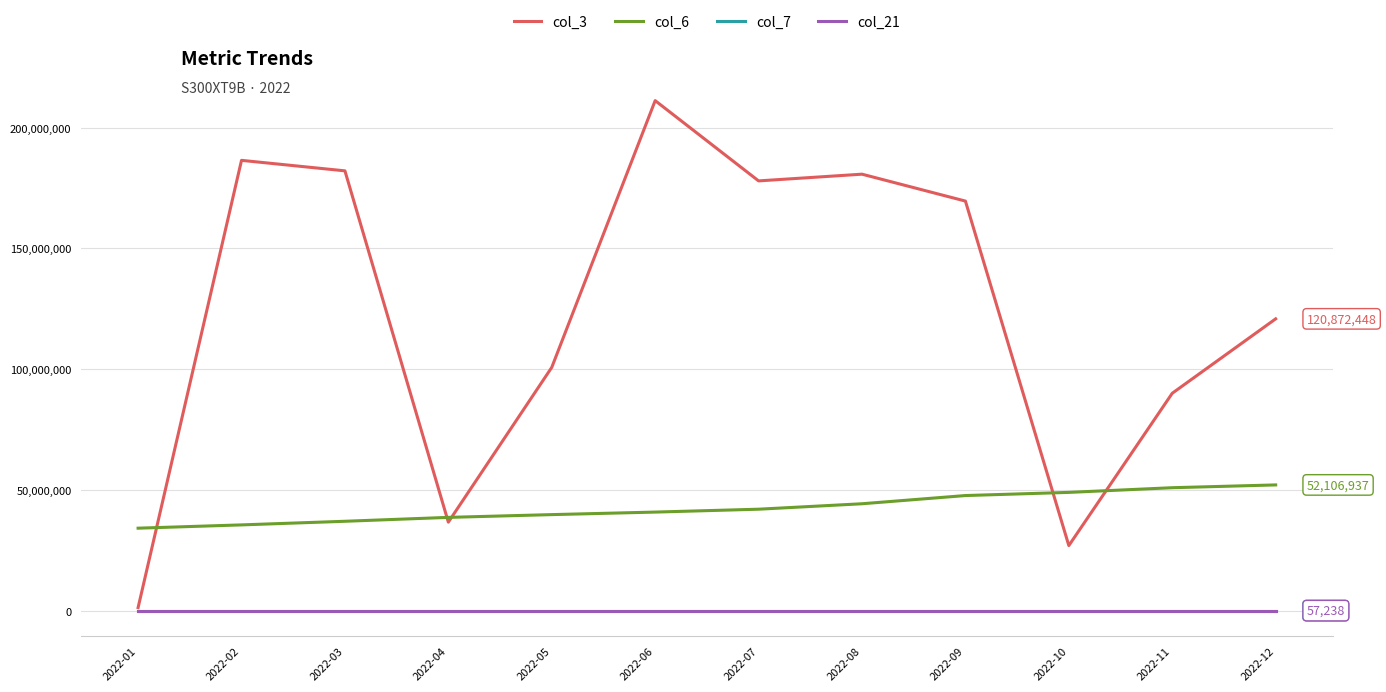

The value of col_3 at 2022-04 is 36680408. True or false?

True